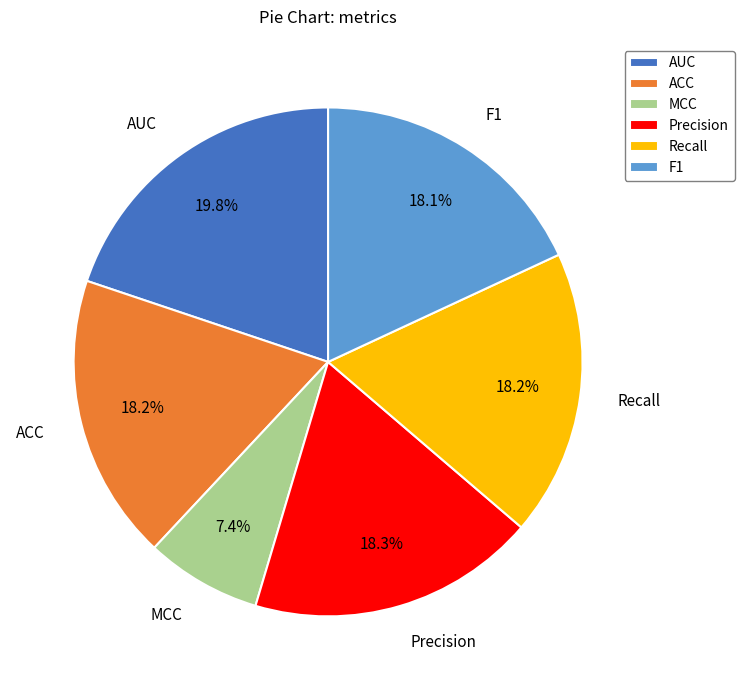

Is it true that MCC is 18% of the pie?

False